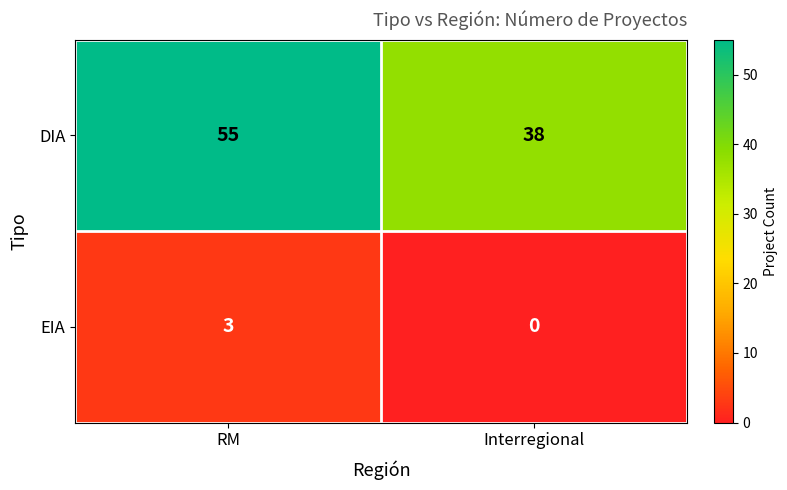

Which series has the largest total across all categories?

DIA